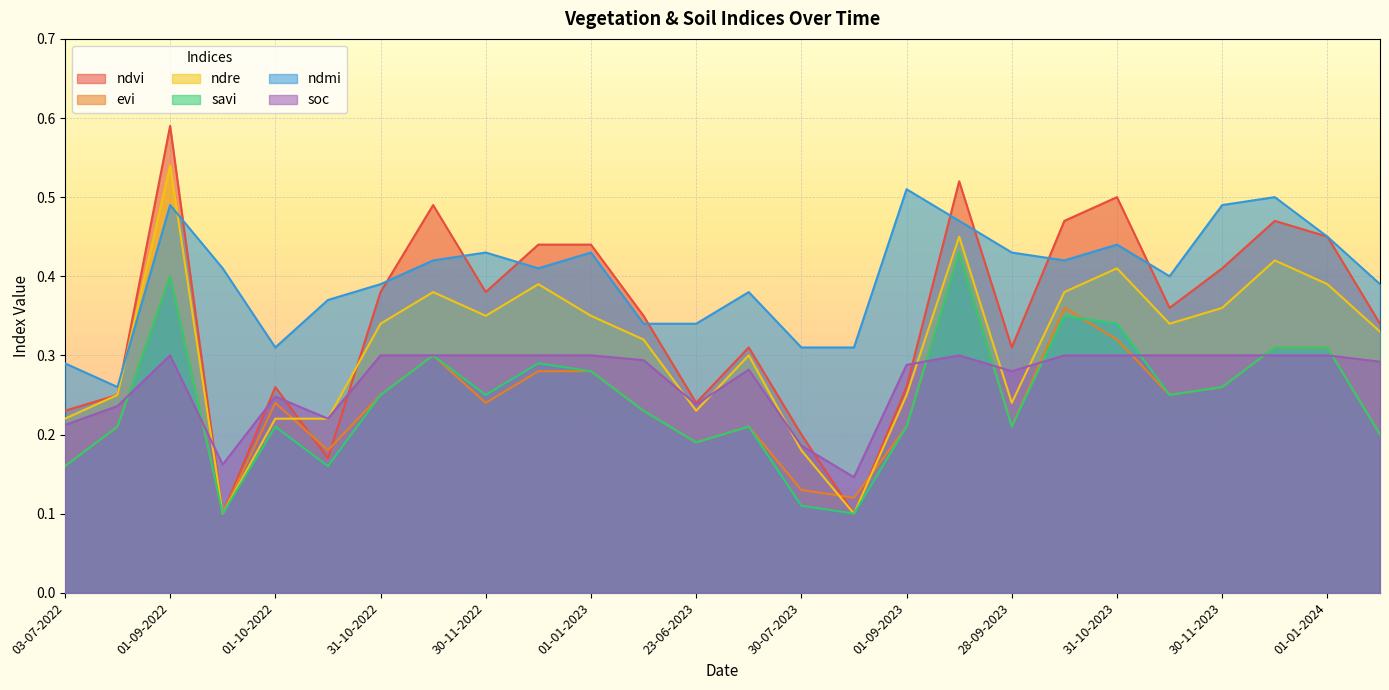

Which series has the largest total across all categories?

ndmi